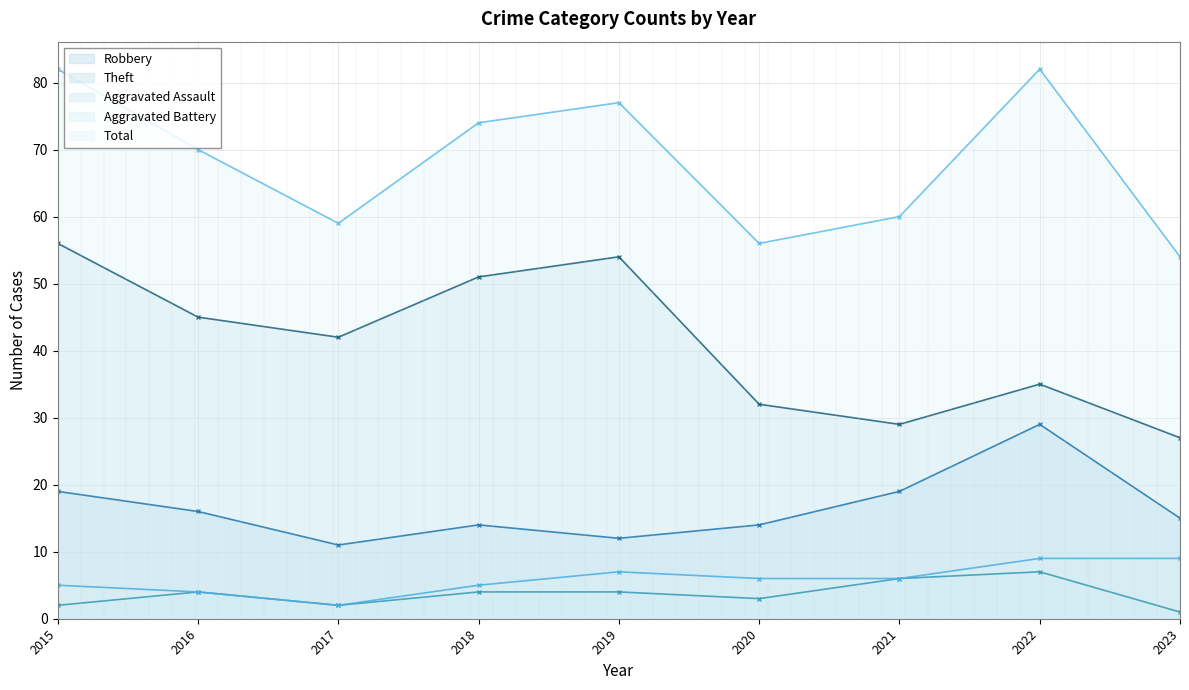

True or false: Total and Aggravated Battery cross at least once.

False